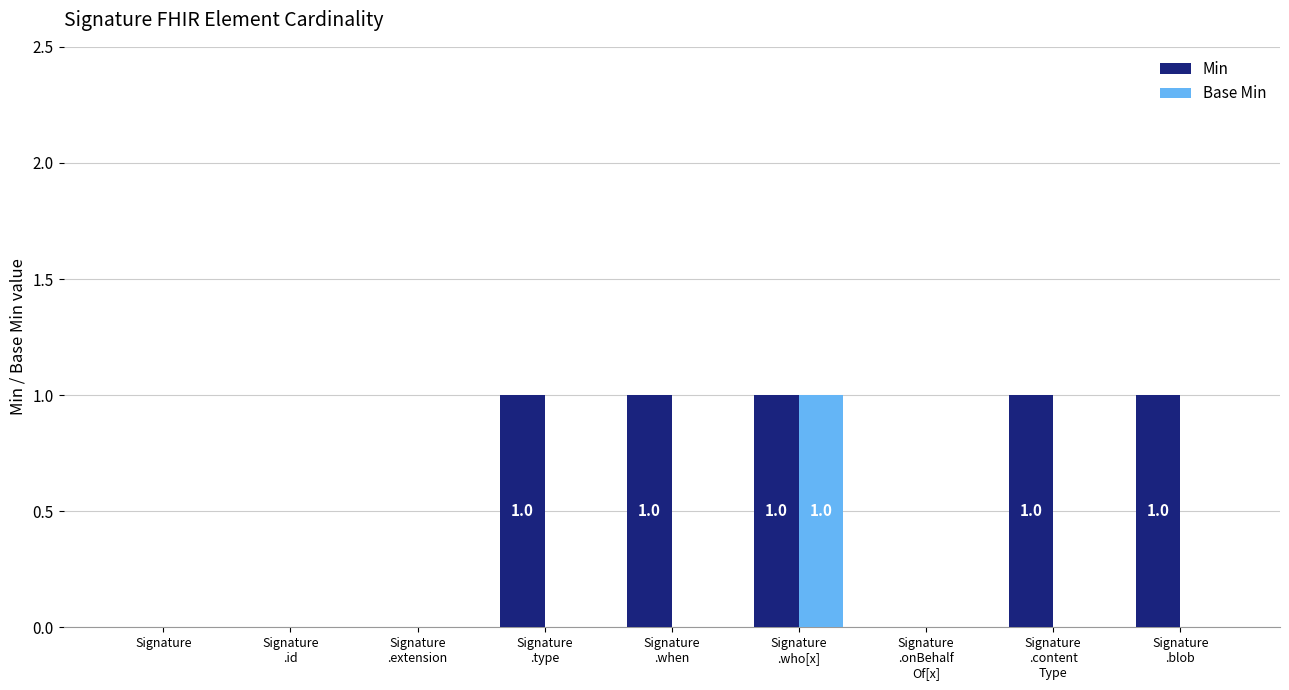

The value of Min at Signature is 1. True or false?

False